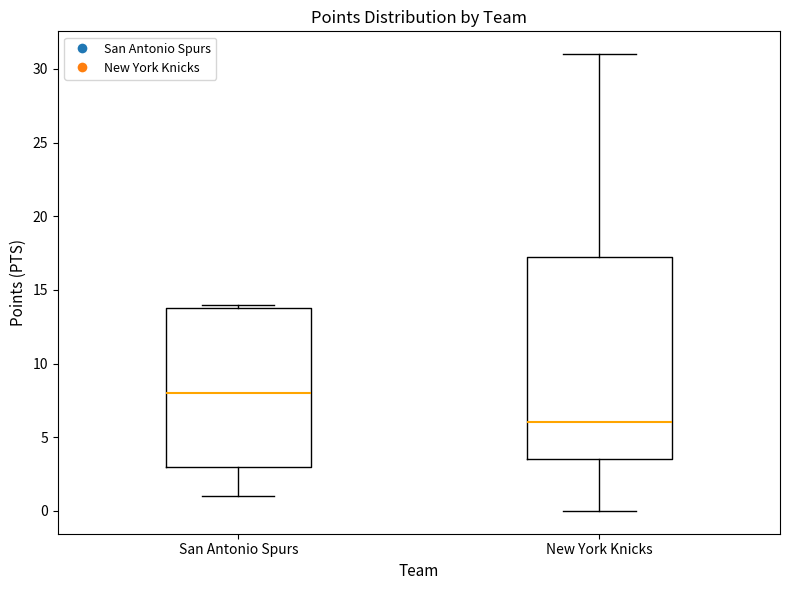

Reading left to right, read every box against the y-axis: the position of its median line, the range the box covers, and the ends of its whiskers. The values are not printed on the chart, so give them approximately, as read against the axis.

San Antonio Spurs: median 8.0, box 3.0 to 14.0, whiskers 1.0 to 14.0 (just above the box's upper edge)
New York Knicks: median 6.0, box 3.5 to 17.5, whiskers 0.0 to 31.0